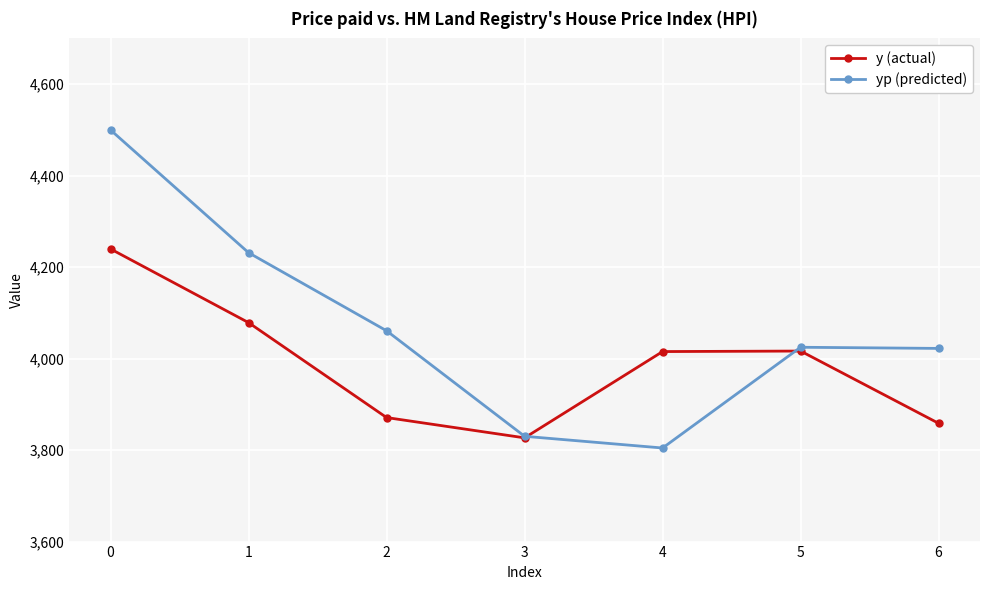

What is the difference between the maximum and minimum values in the y (actual) series?

413.0